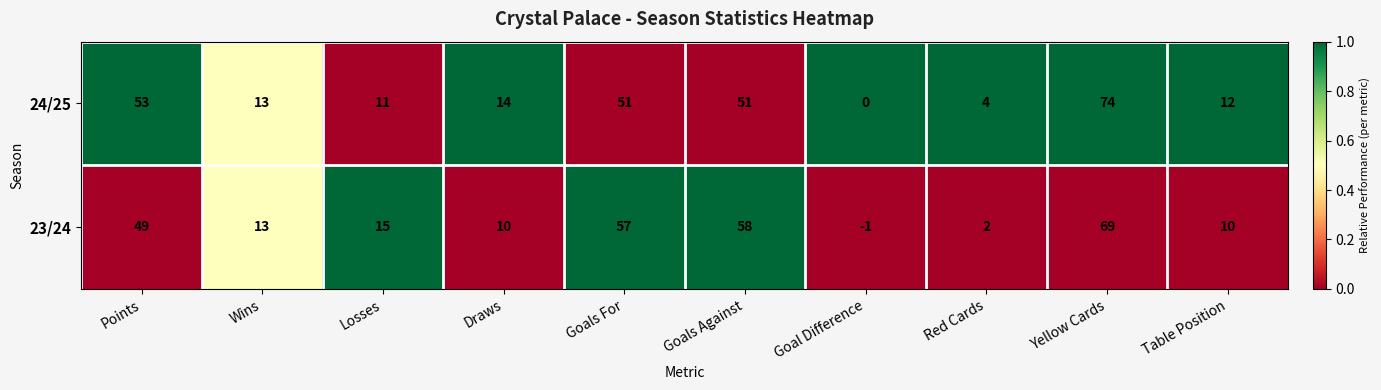

What is the total value across all series at Draws?

24